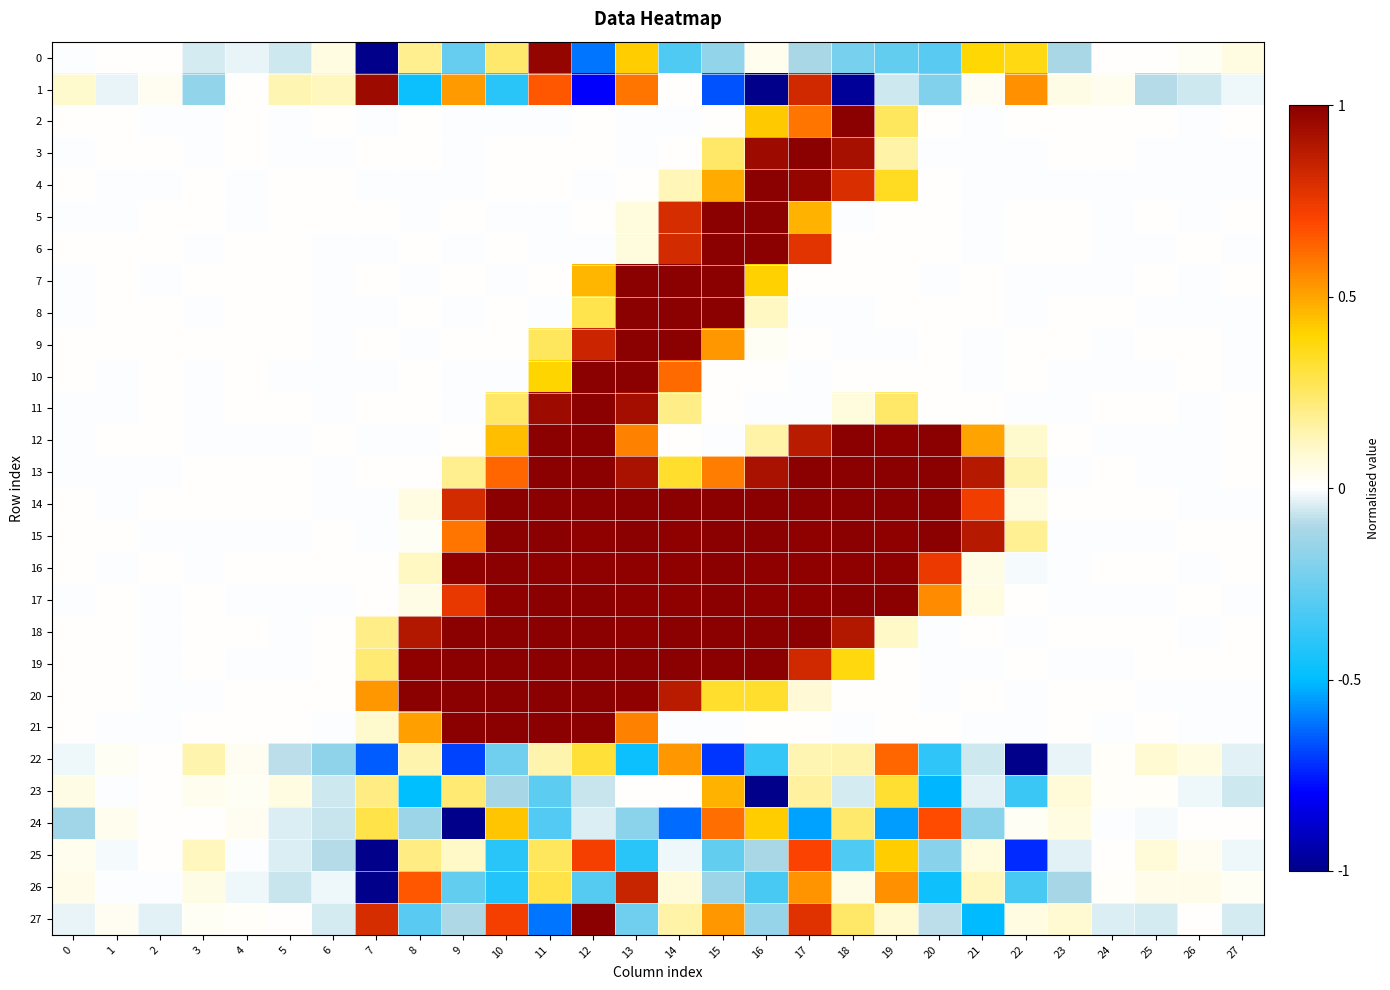

At which category is the sum across all series the highest?

13